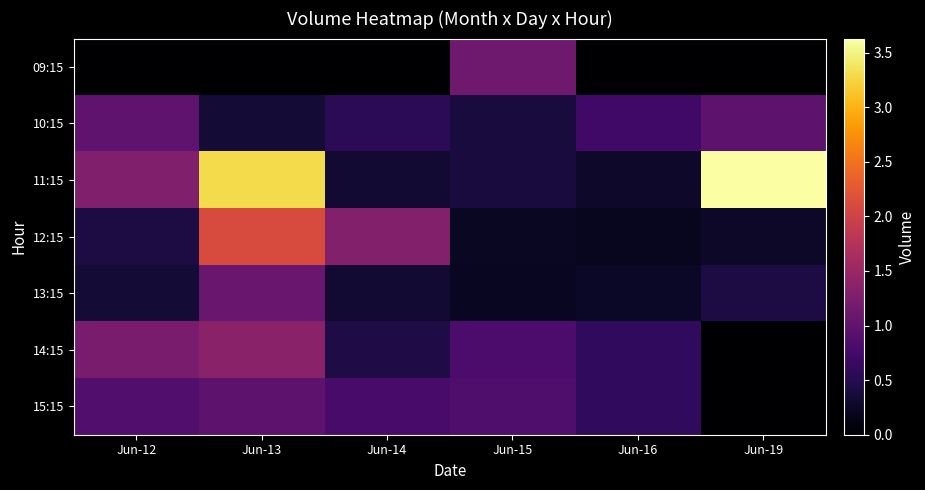

At how many categories does at least one series exceed 3102185?

2